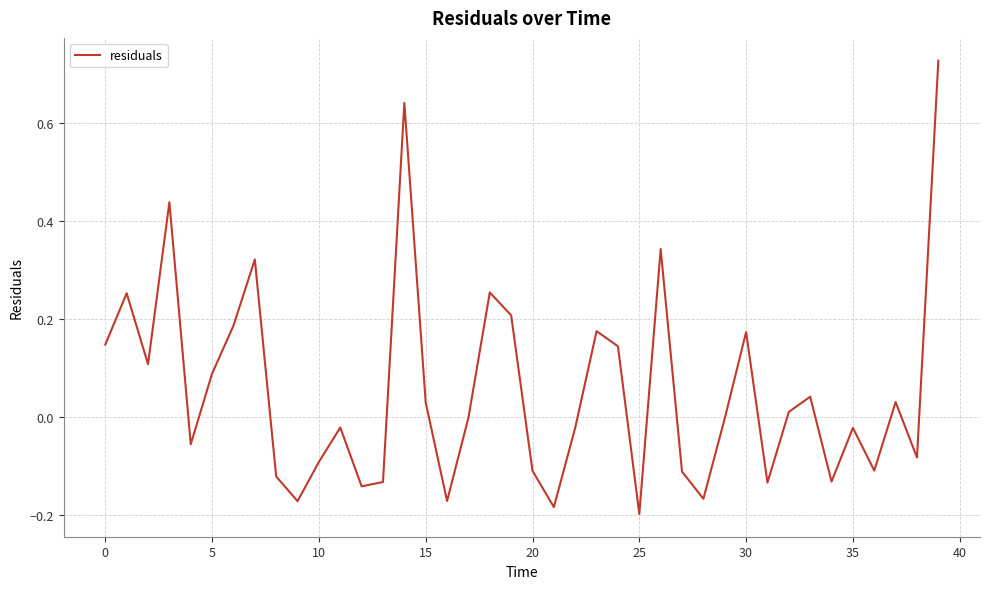

What is the difference between the maximum and minimum values?

0.9